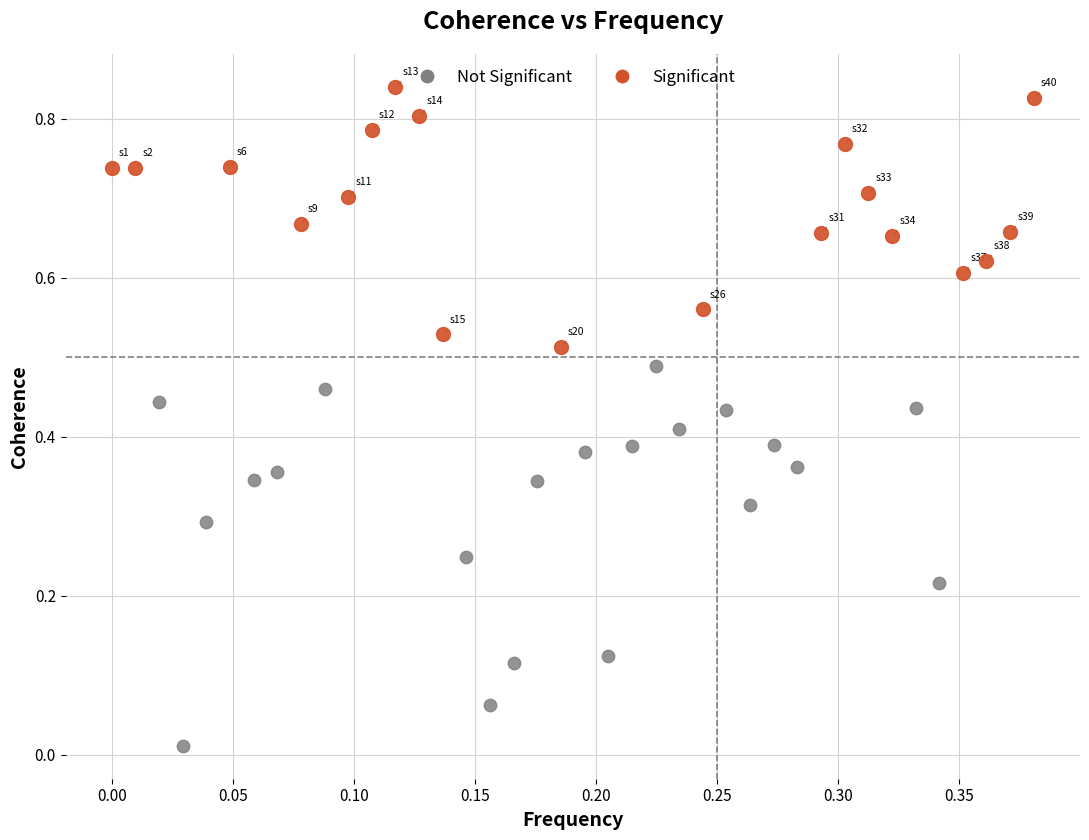

Which series contains the highest Y value?

Significant